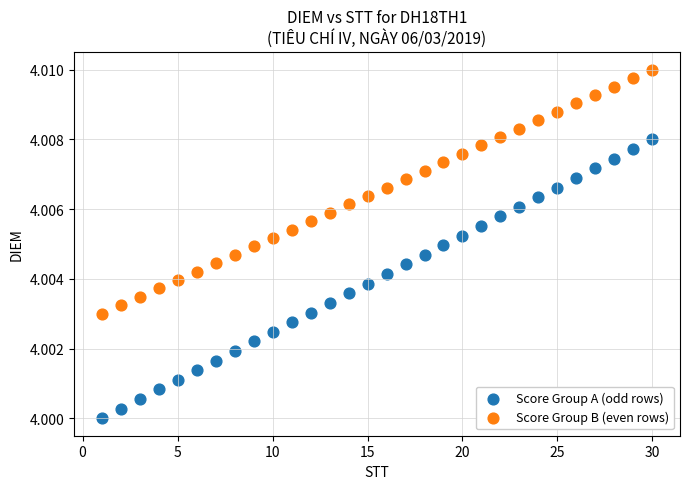

Across all data points, what is the range of X values (max minus min)?

29.0